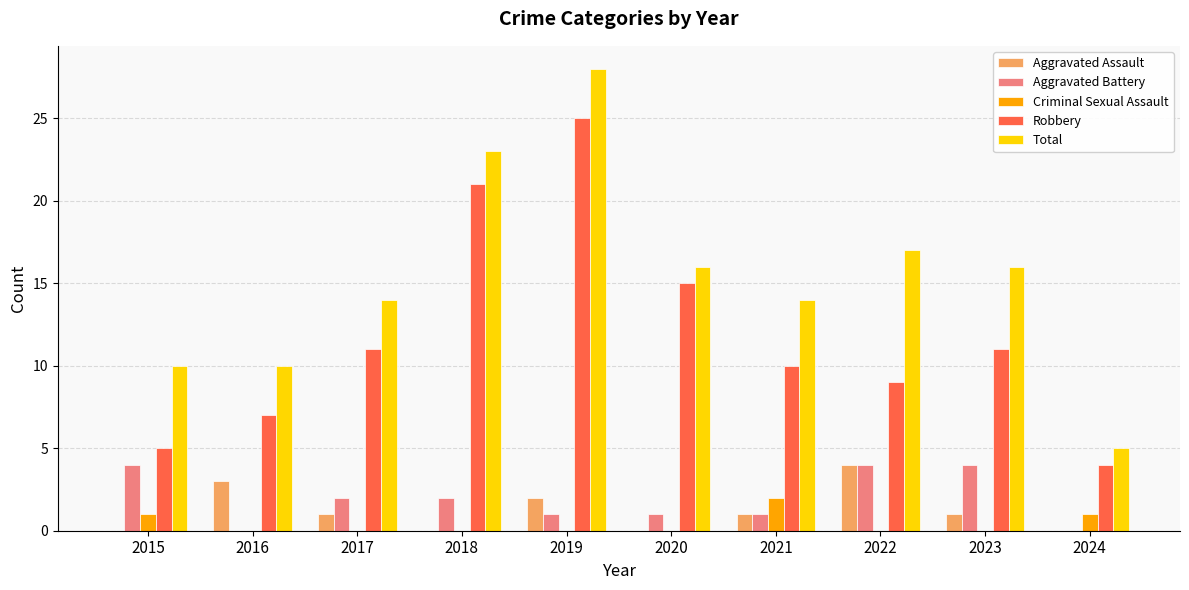

What is the total value across all series at 2022?

34